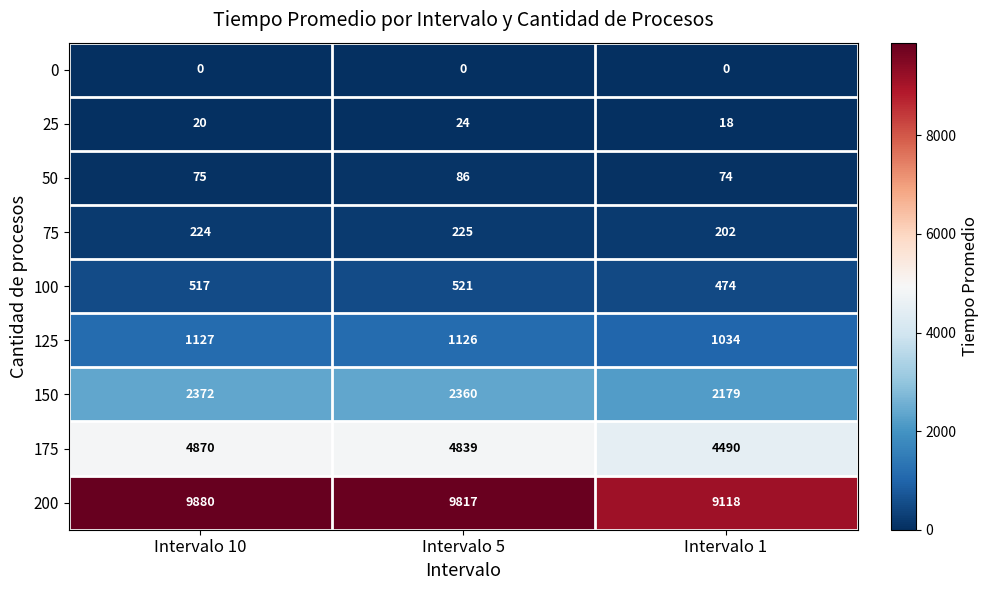

Where does the 125 series first go above 1126?

Intervalo 10